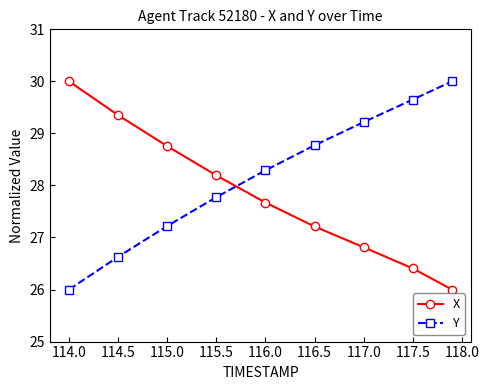

At how many categories does at least one series exceed 29?

5